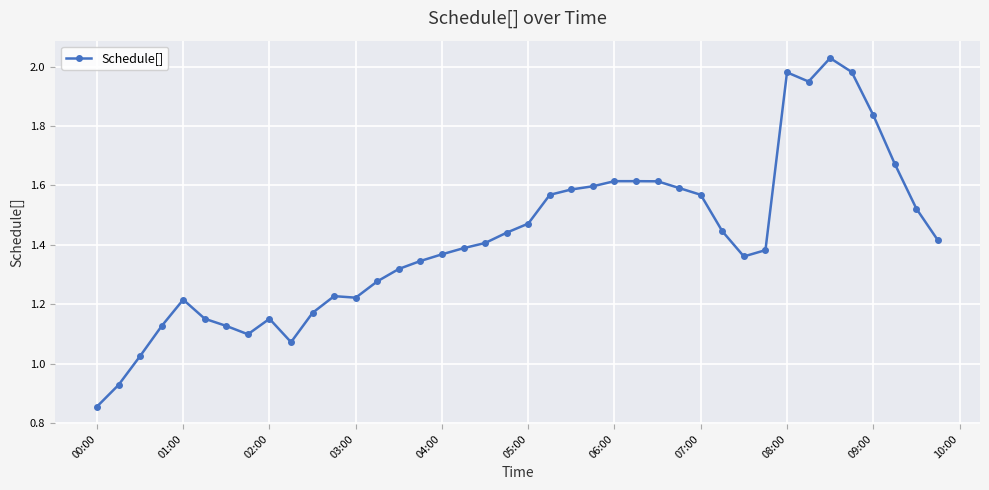

What is the sum of all values?

56.7